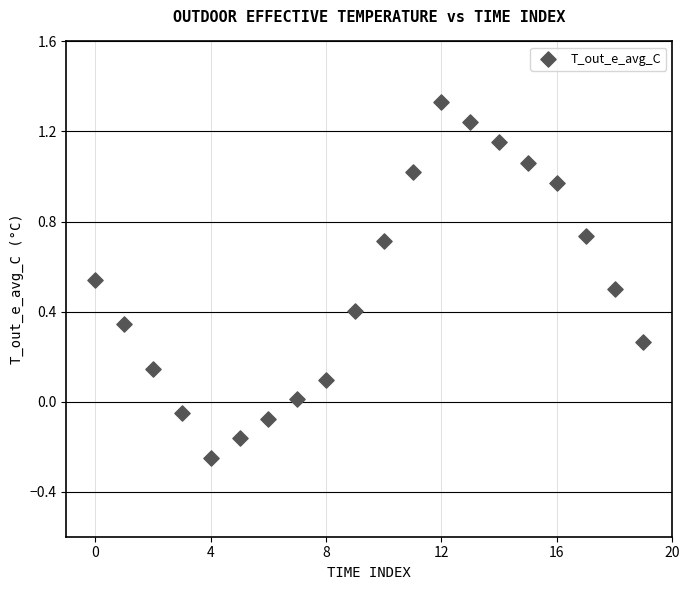

What is the range of Y values (max minus min)?

1.6